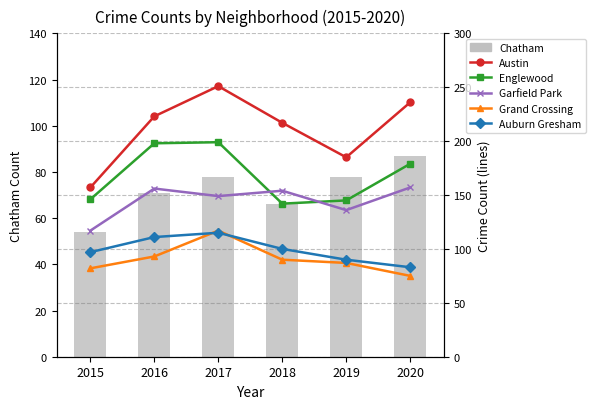

What is the greatest value displayed?

251